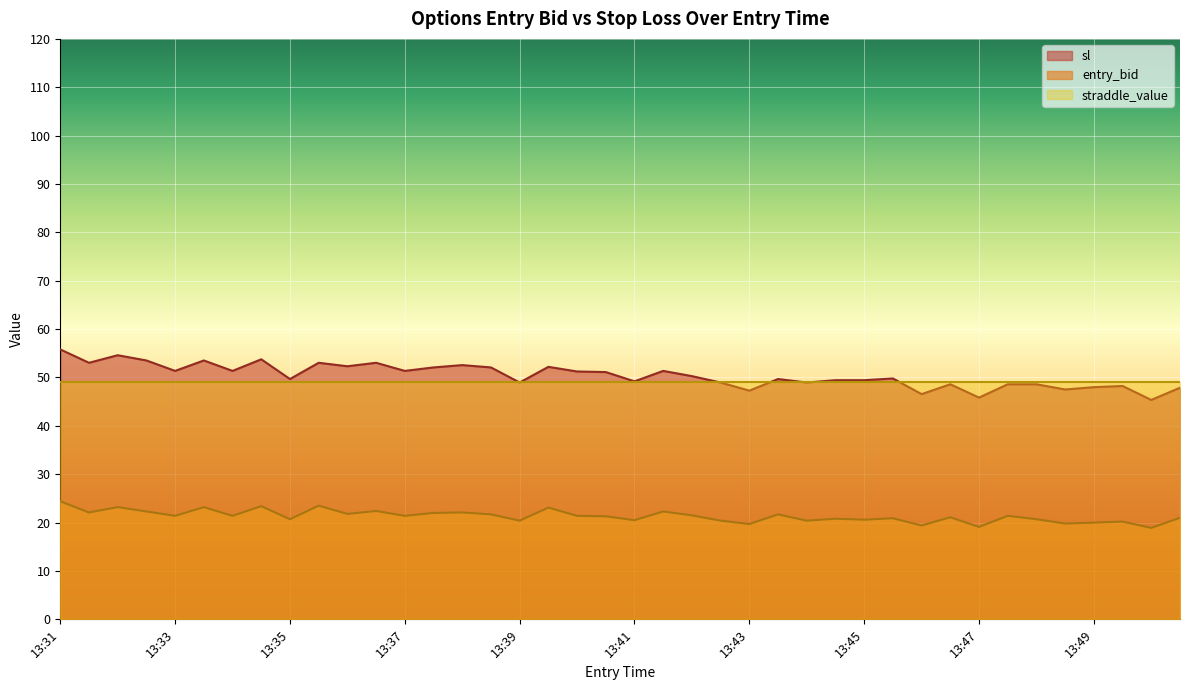

How many data points does each series have?

40